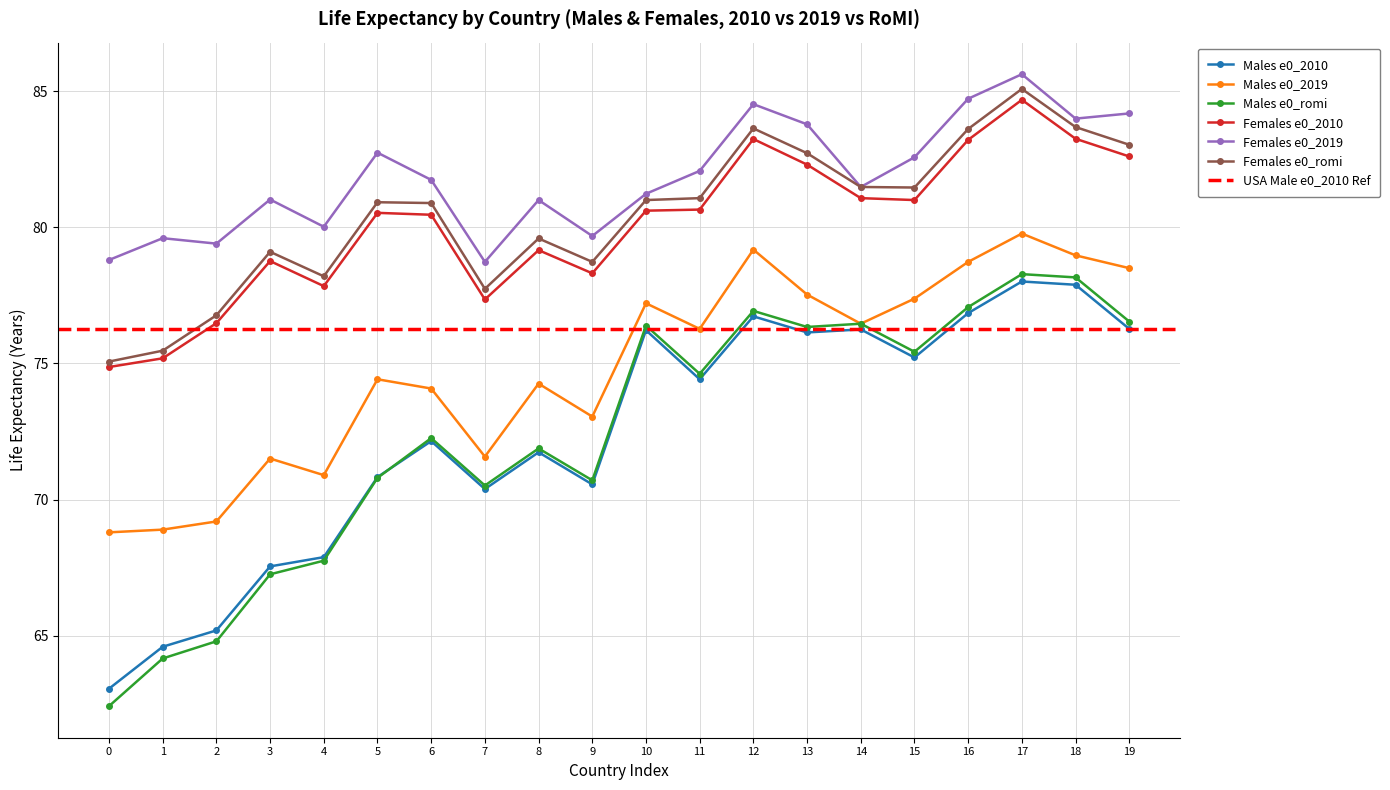

True or false: Females e0_romi and Females e0_2010 intersect in this chart.

False